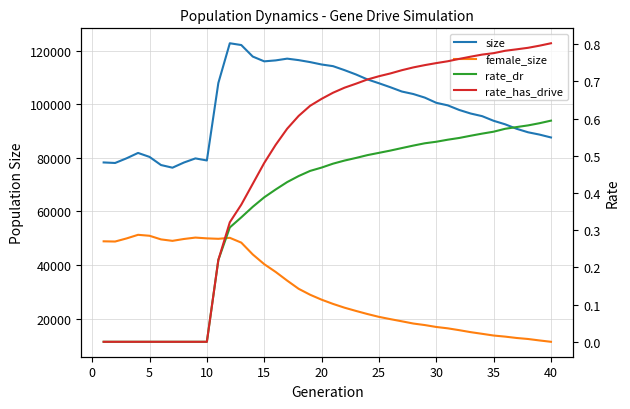

True or false: rate_dr and size intersect in this chart.

False